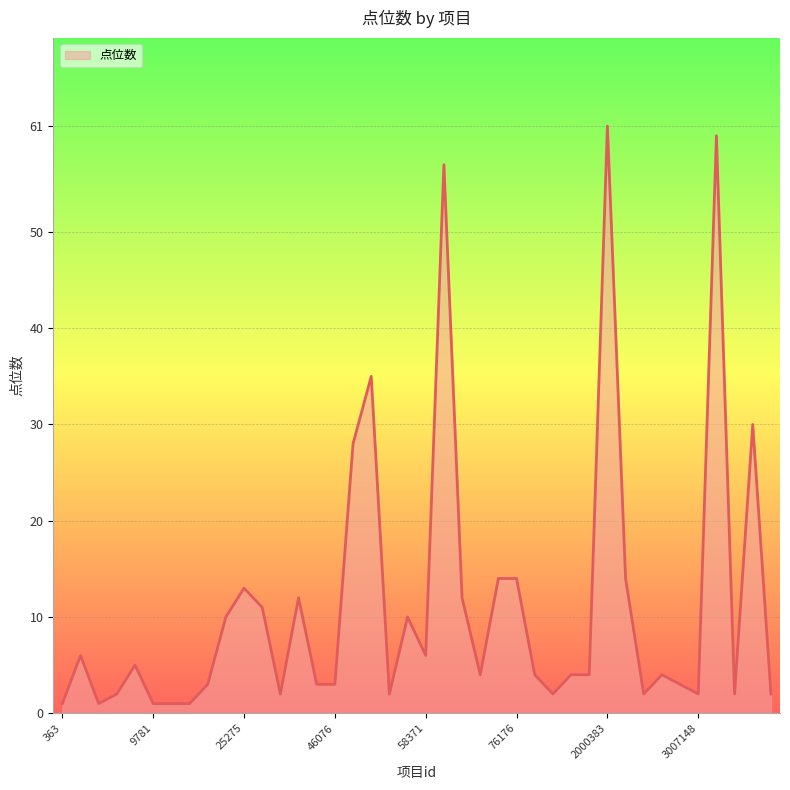

What is the maximum value shown in the chart?

61